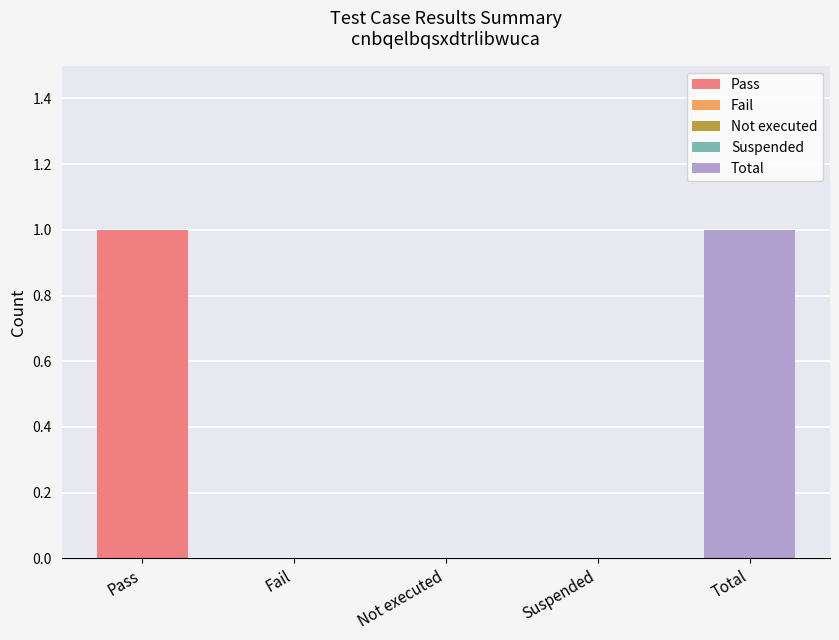

Does the chart contain any negative values?

No